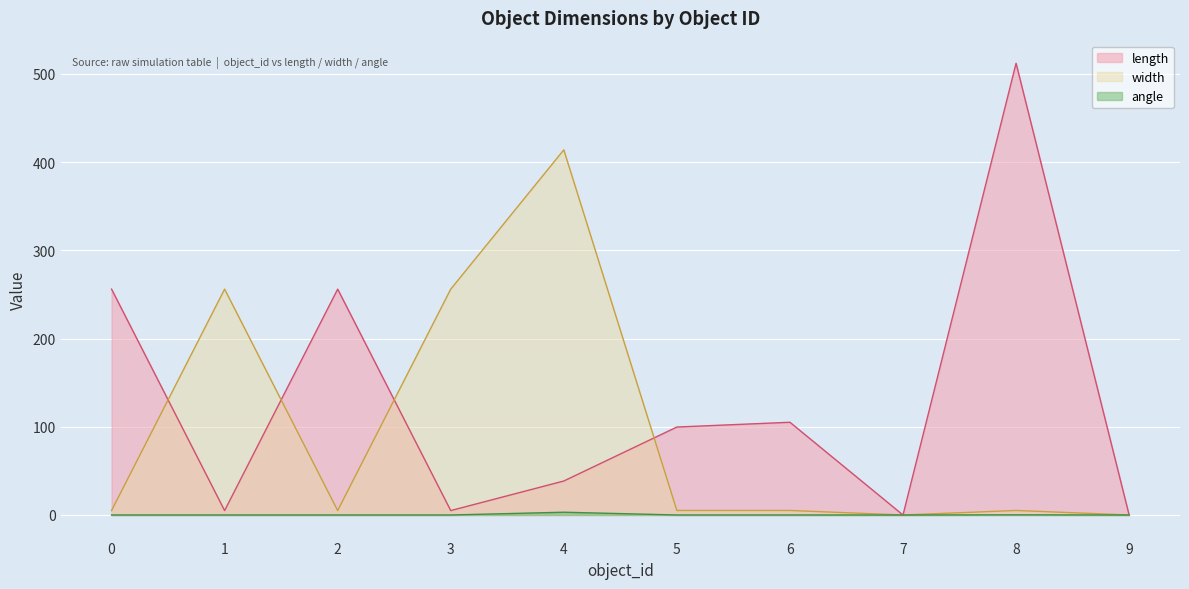

Reading right to left, extract all data points from this chart.

length: 0.0	512.0	0.0	105.1	99.7	38.5	5.0	256.0	5.0	256.0
width: 0.0	5.1	0.0	5.1	5.1	413.9	256.0	5.0	256.0	5.0
angle: 0.0	0.2	0.0	0.0	0.0	3.1	0.0	0.0	0.0	0.0